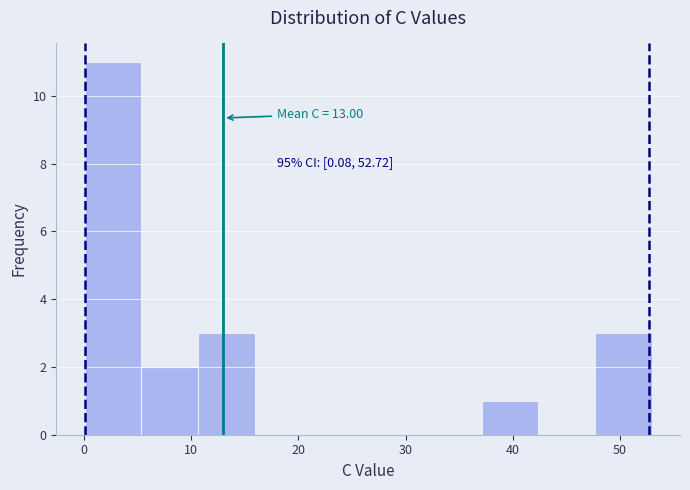

Which range on the x-axis has the tallest bar?

0 to 5